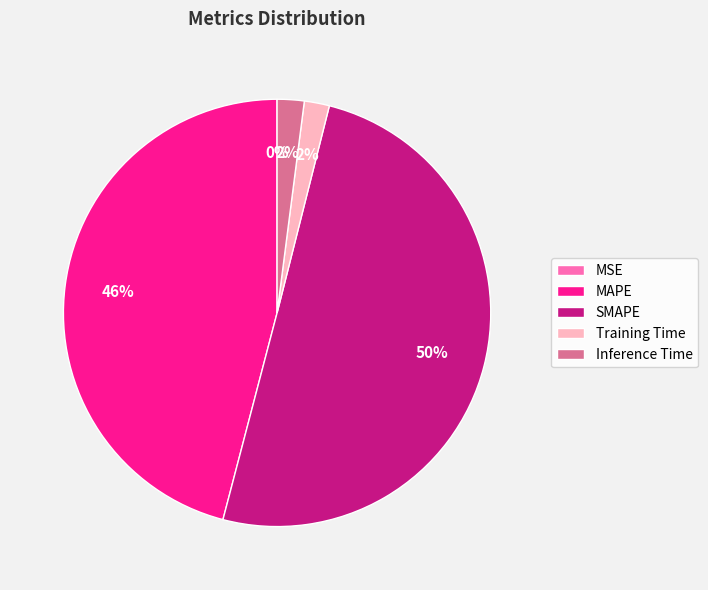

To the nearest percent, what percentage of the pie is Inference Time?

2%